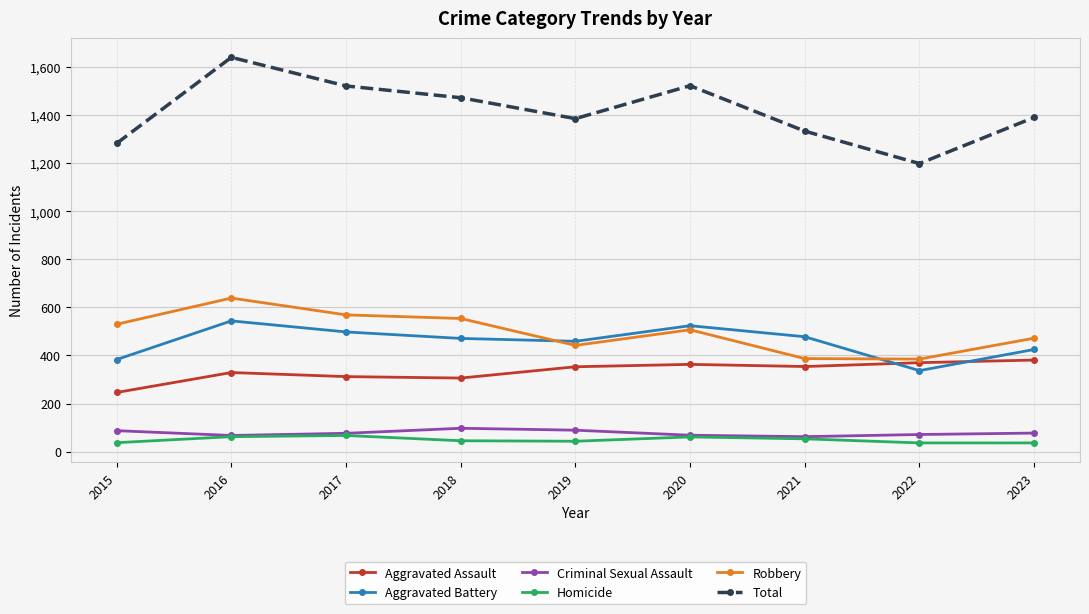

What is the difference between the highest and lowest values at 2023?

1355